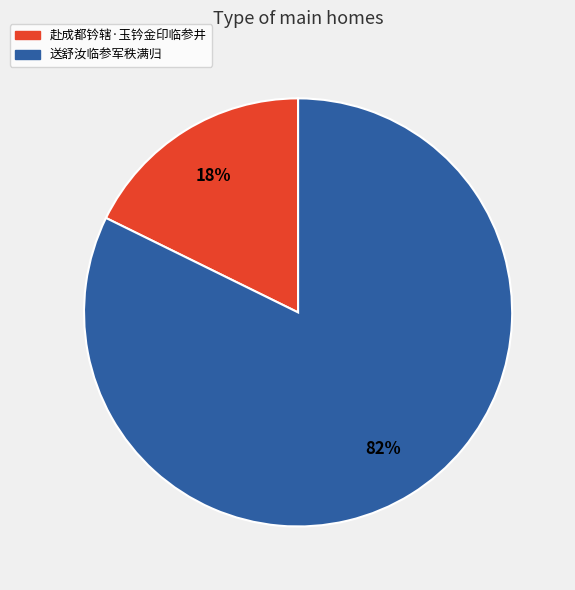

To the nearest percent, what is the average slice percentage?

50%